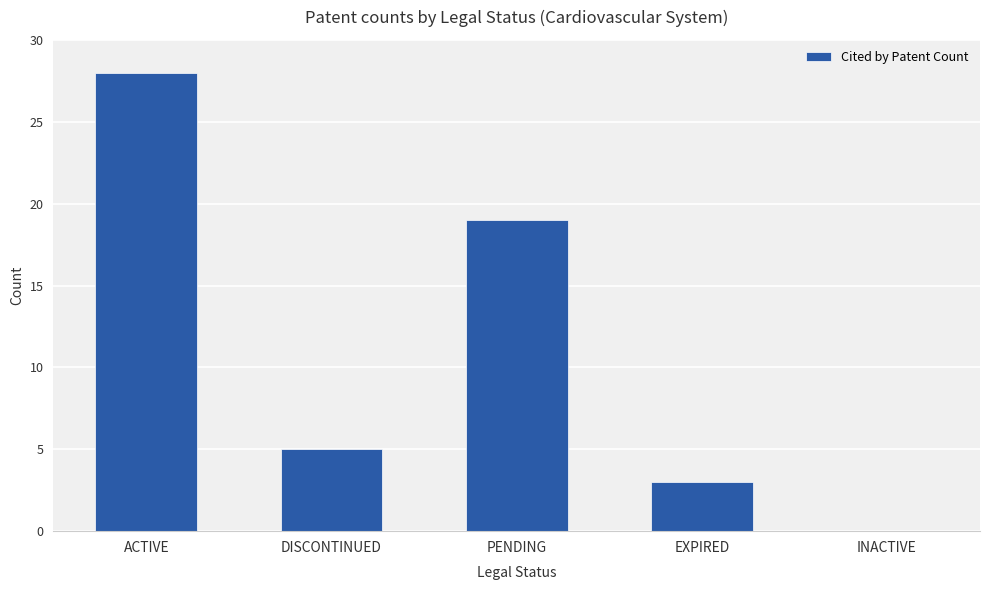

What value does the data have at ACTIVE, to the nearest 10?

30